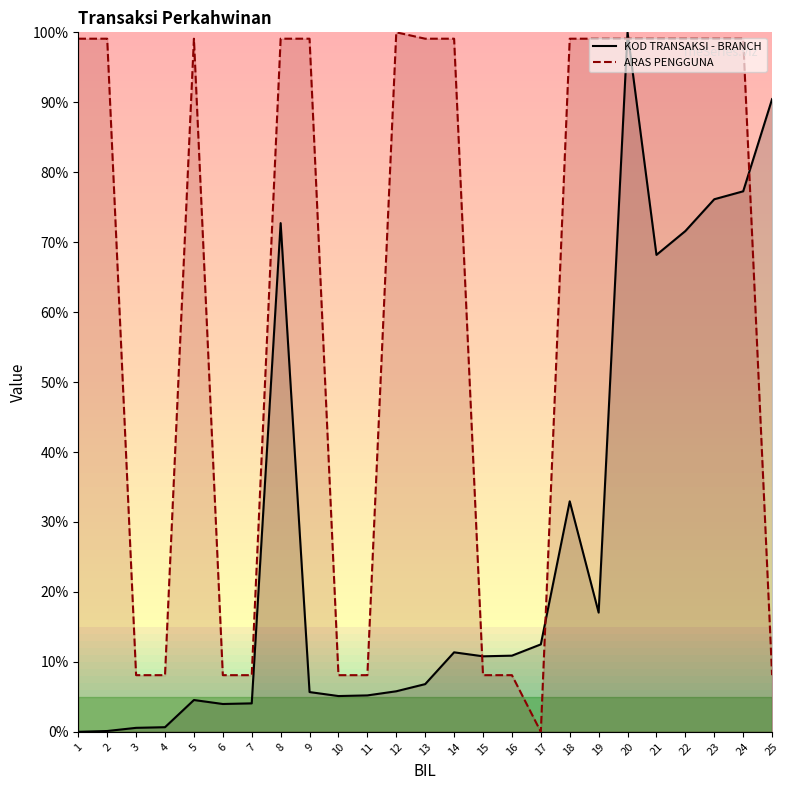

How many positive values does the KOD TRANSAKSI - BRANCH series have?

24